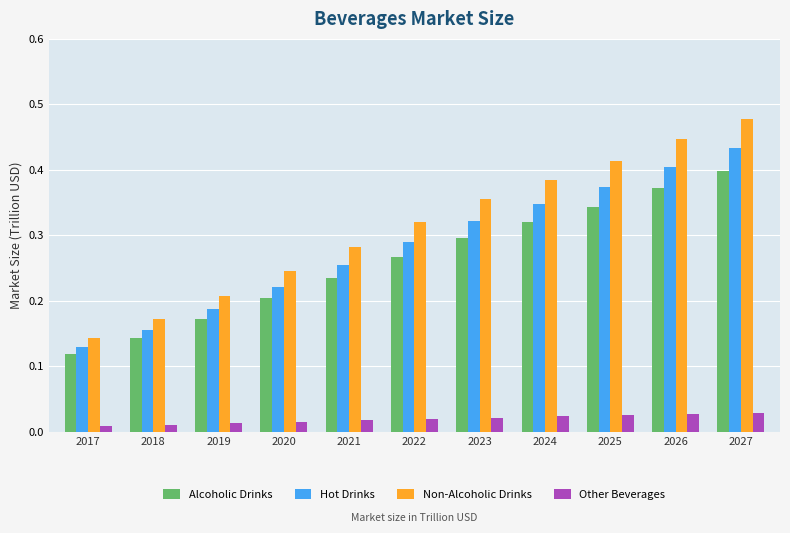

How many distinct data groups are displayed?

4